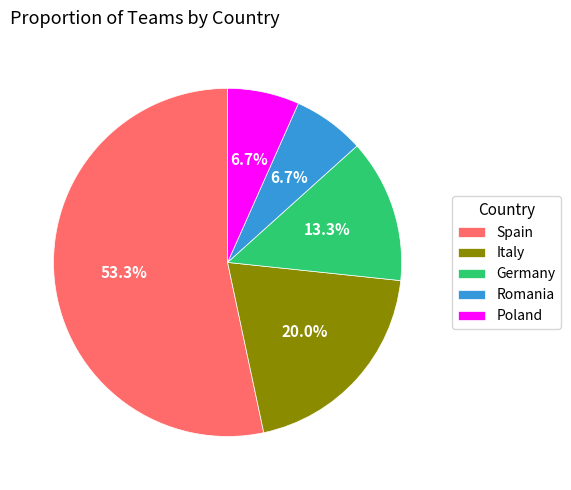

What is the largest slice in the pie chart?

Spain